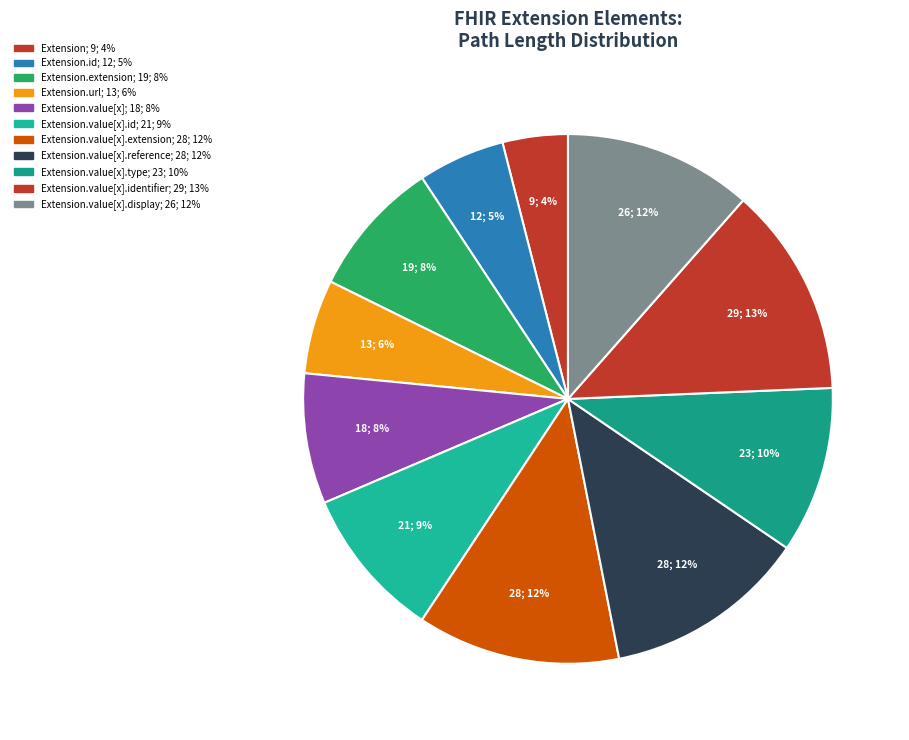

How many slices are in this pie chart?

11